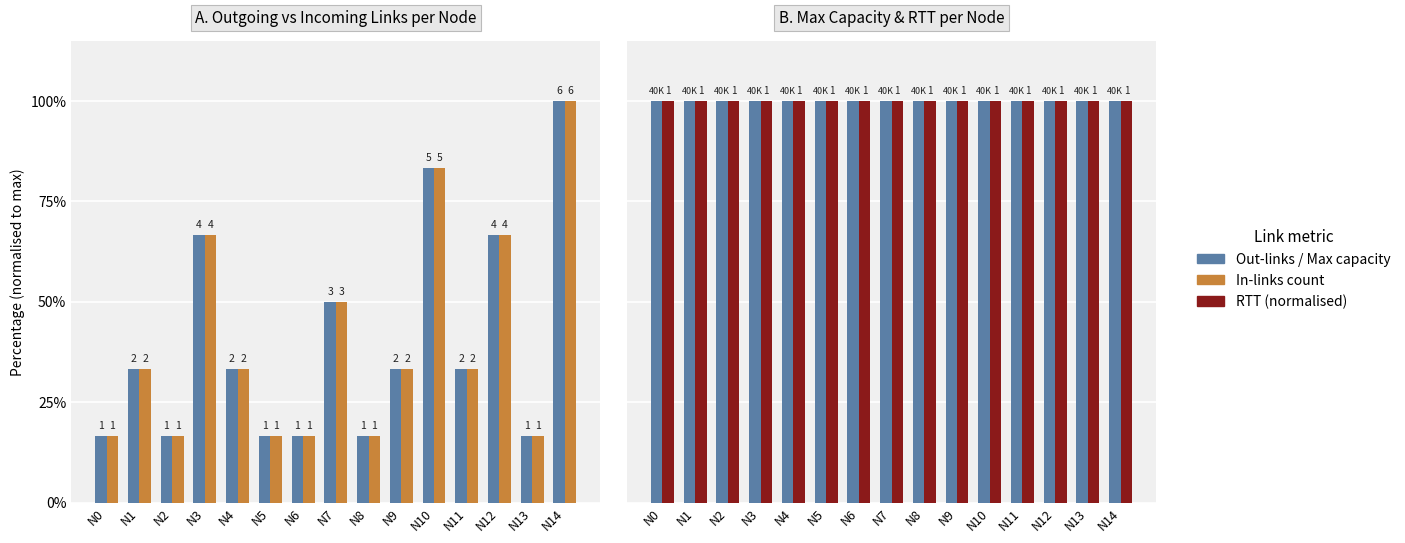

Which series has the largest range (max minus min)?

Out-links count